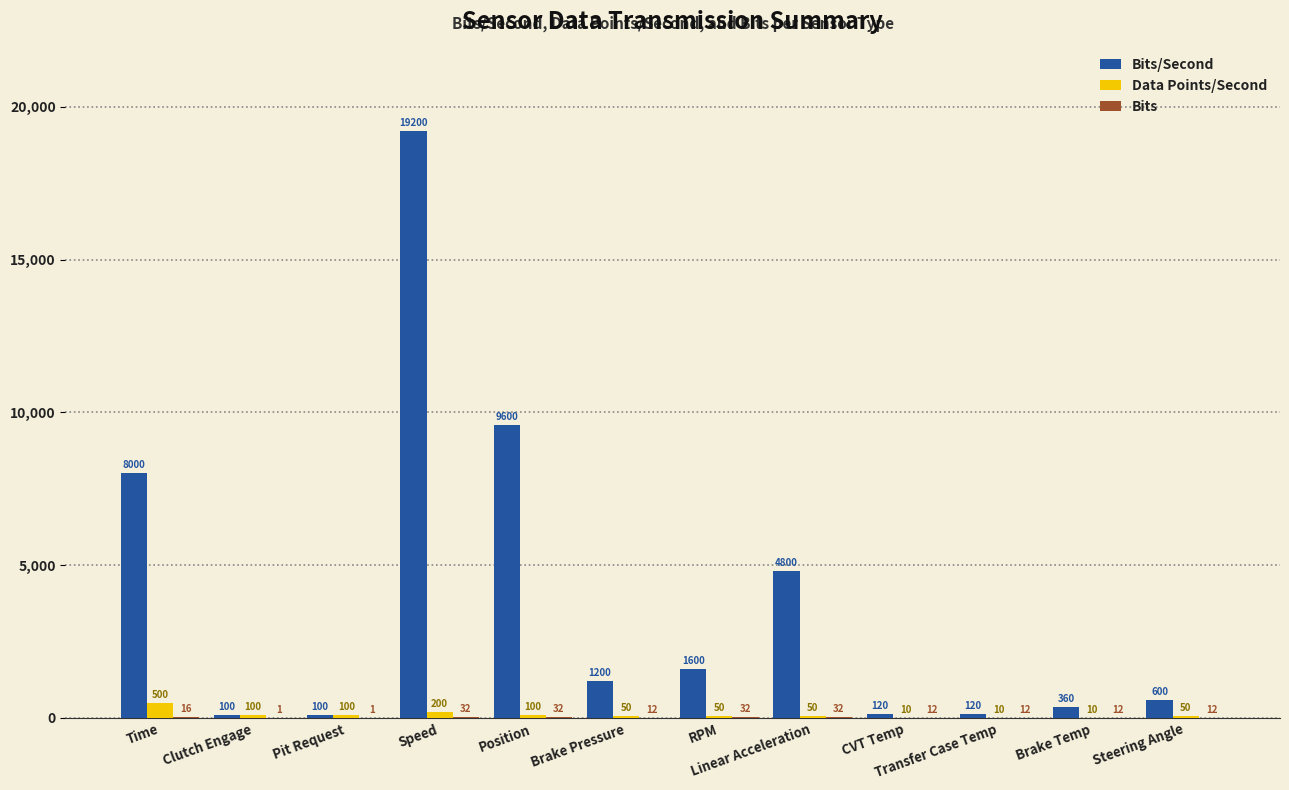

How many distinct data groups are displayed?

3